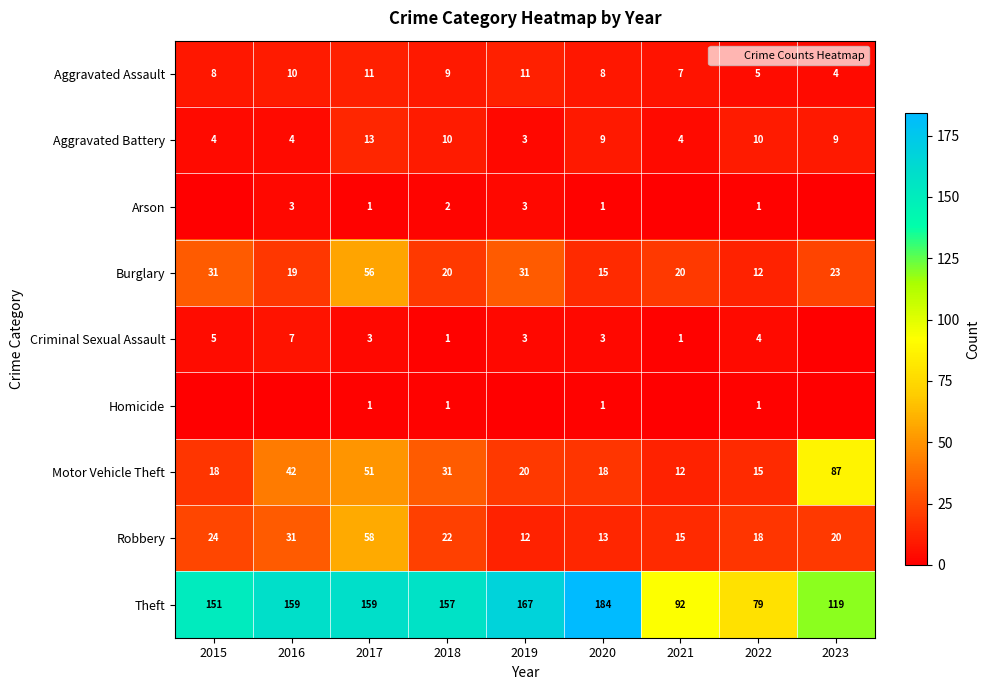

At which label does Motor Vehicle Theft reach its peak?

2023